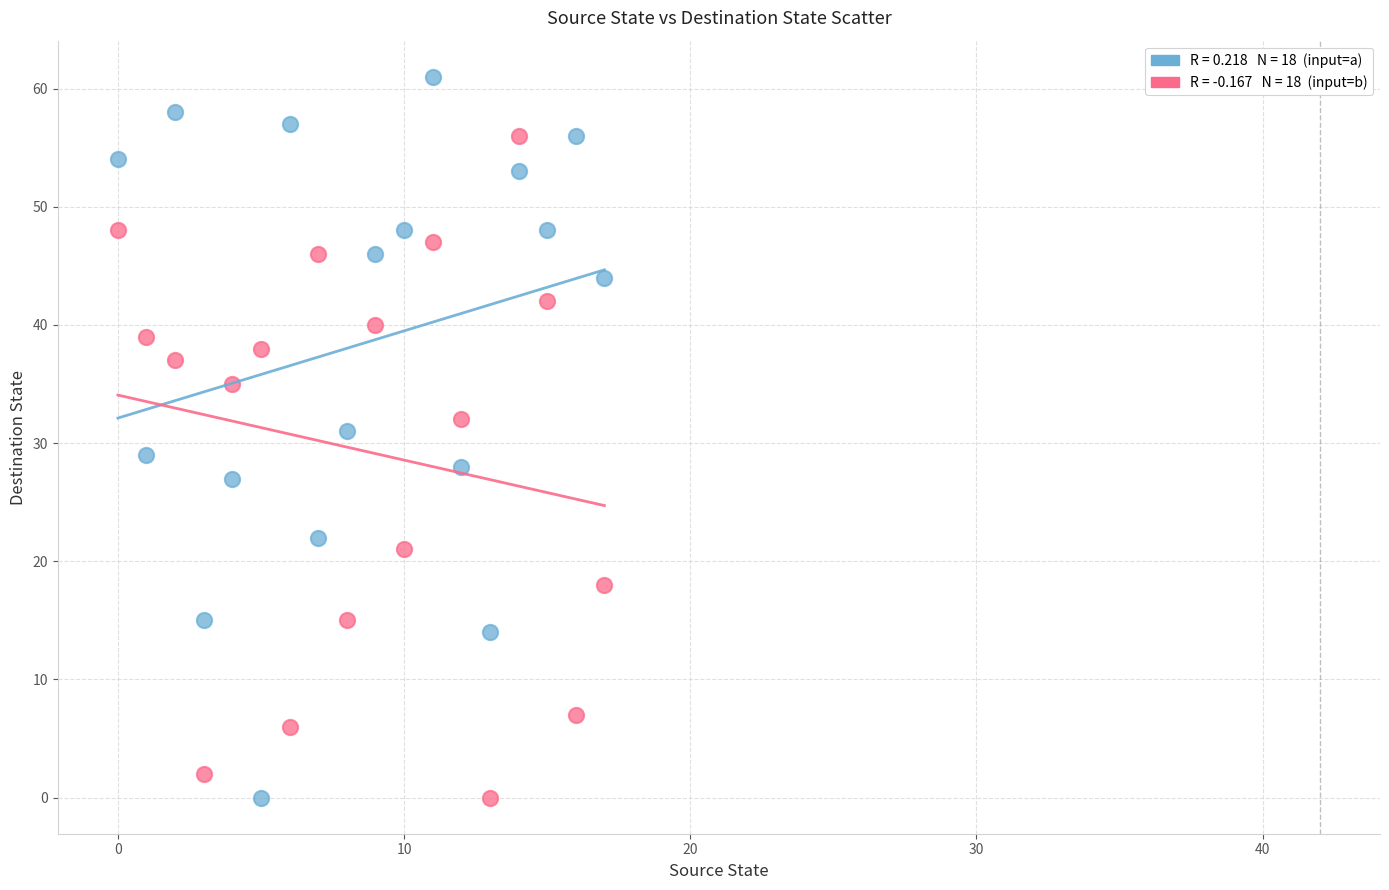

Across all data points, what is the range of Y values (max minus min)?

61